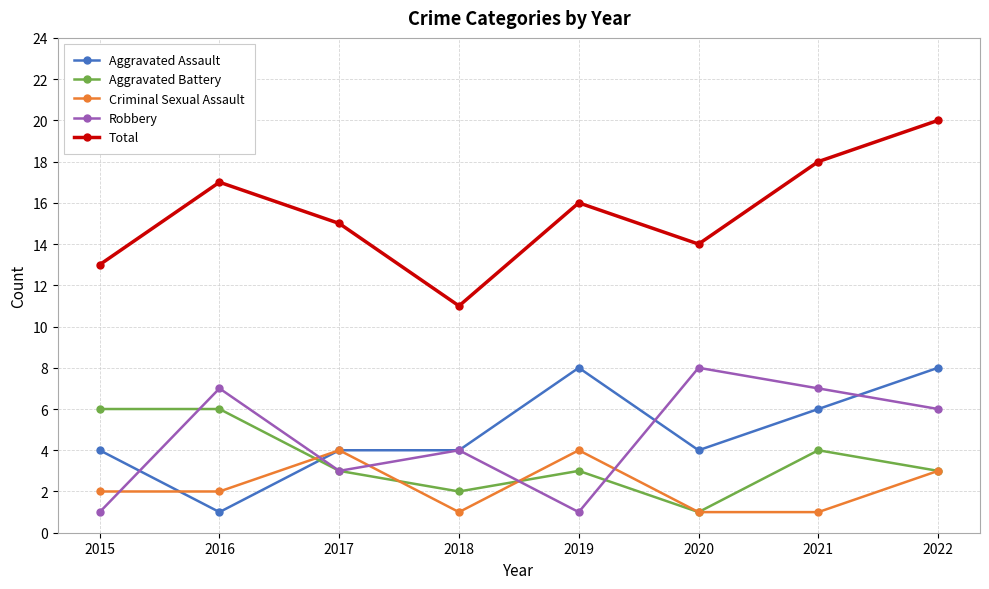

What is the sum of all Criminal Sexual Assault values?

18